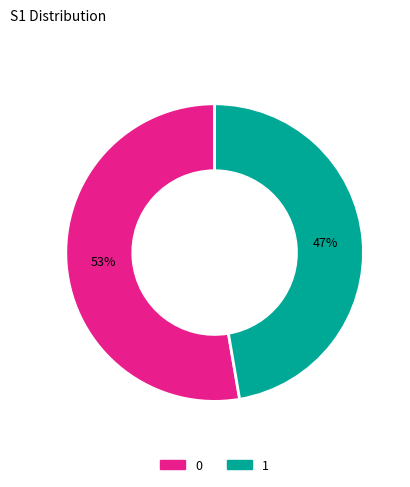

To the nearest percent, what is the average slice percentage?

50%